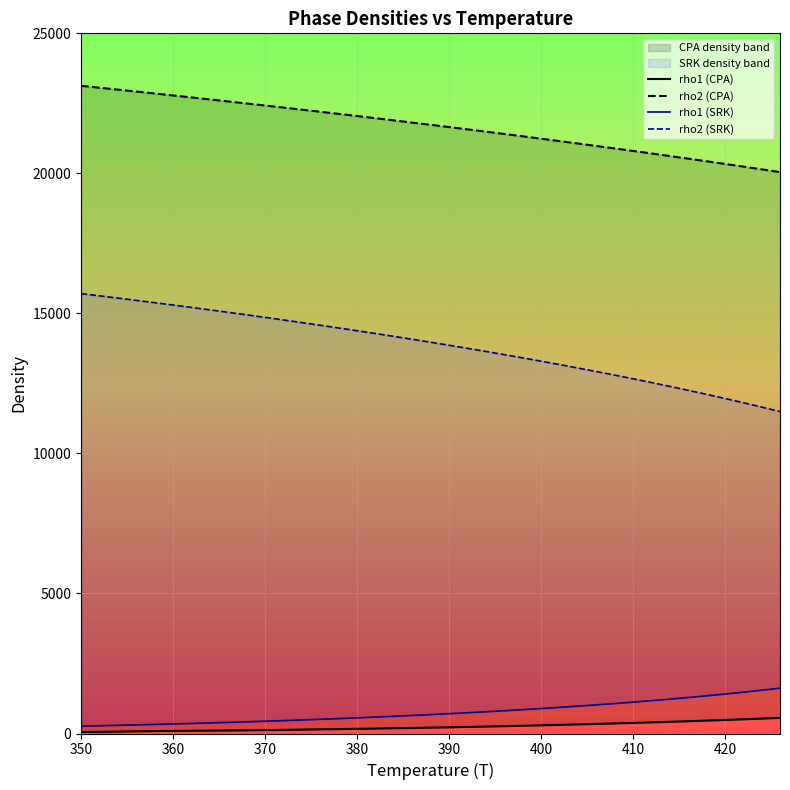

How many data points does each series have?

39